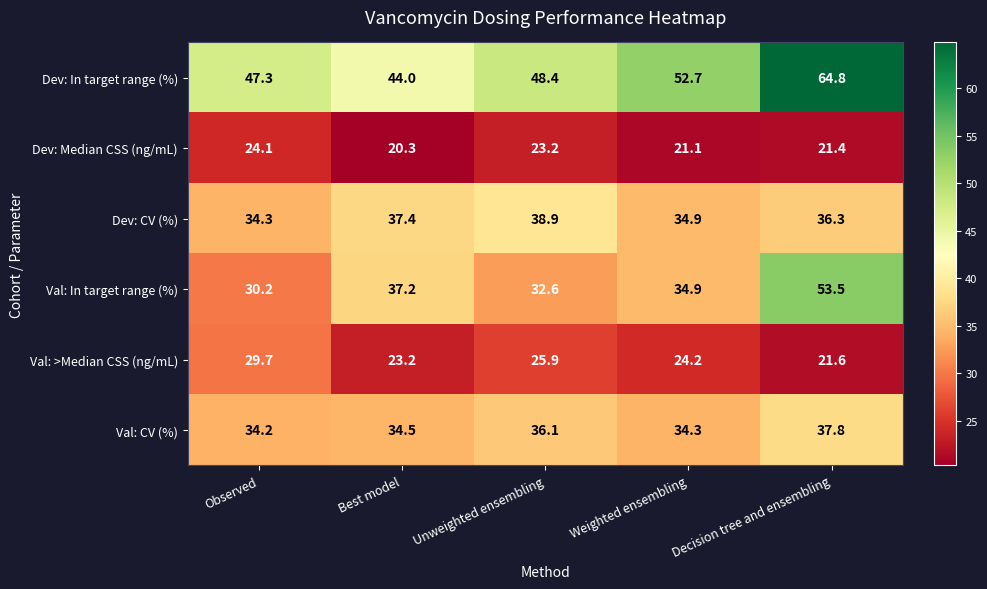

Which series has the largest total across all categories?

Dev: In target range (%)